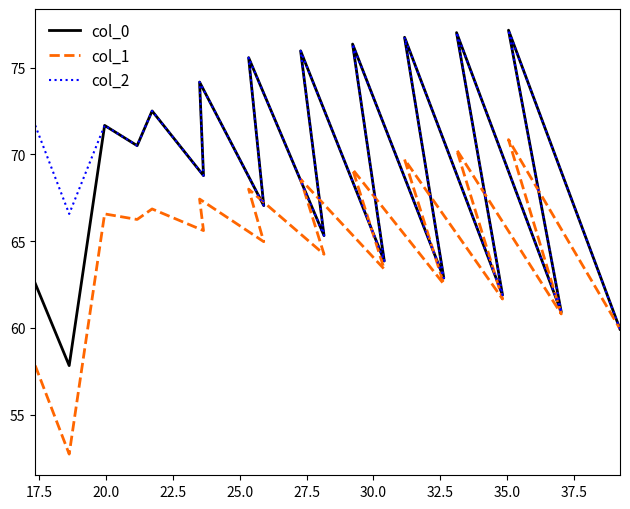

What position from the right is 17.5?

19